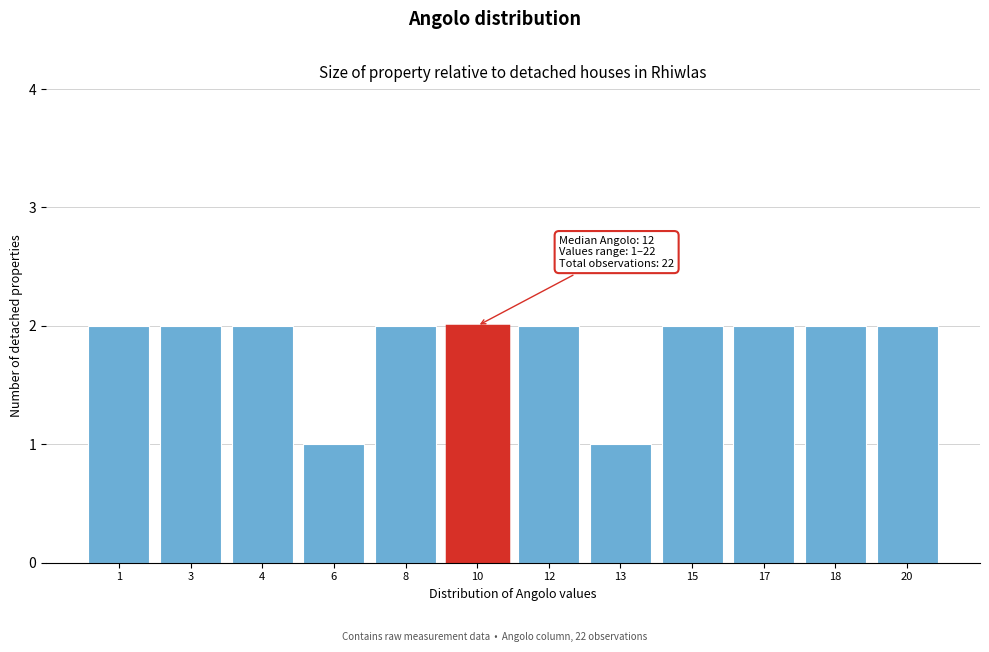

Reading left to right, extract all data points from this chart.

2	2	2	1	2	2	2	1	2	2	2	2